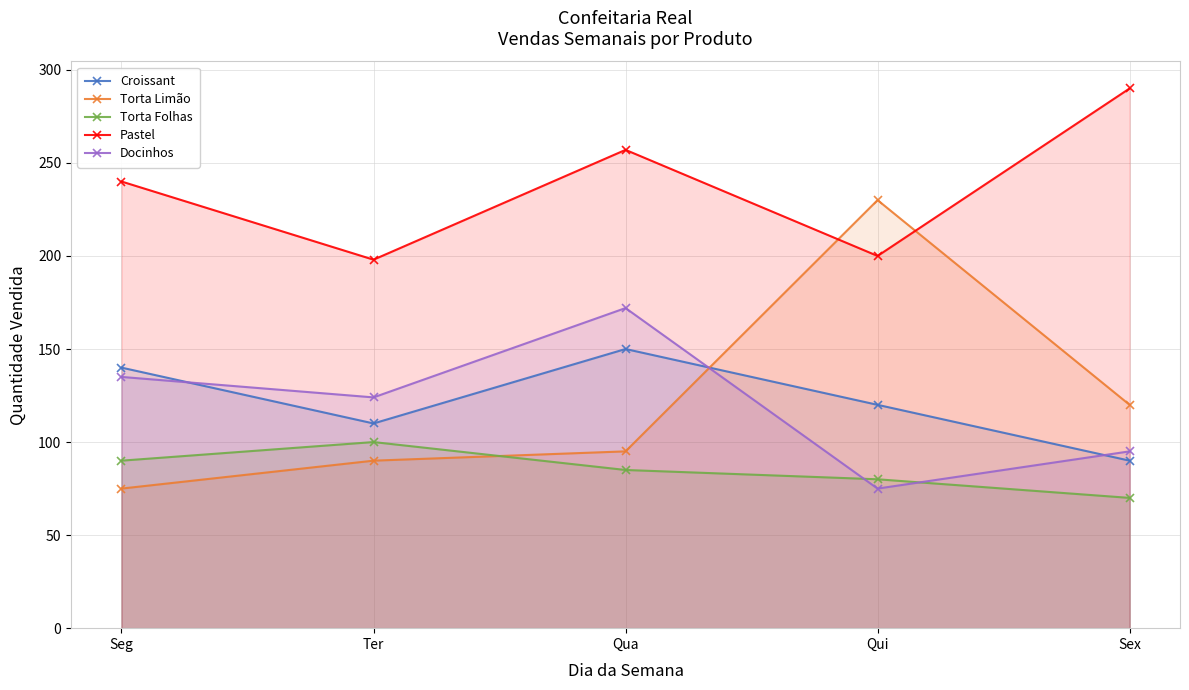

What is the maximum value shown in the chart?

290